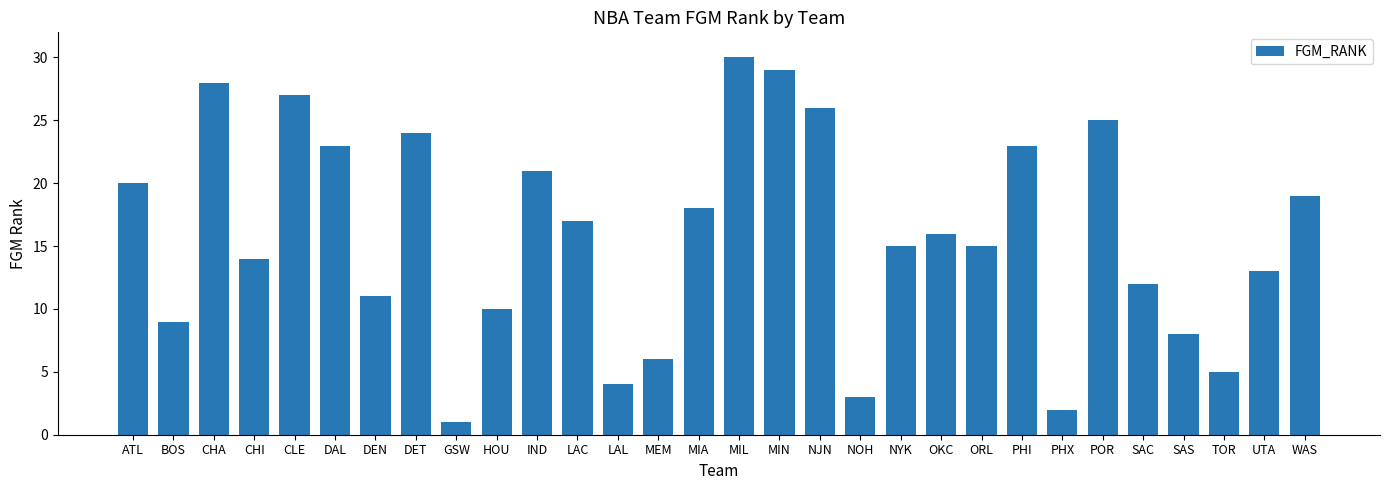

The chart shows a value of 4 at LAL. True or false?

True